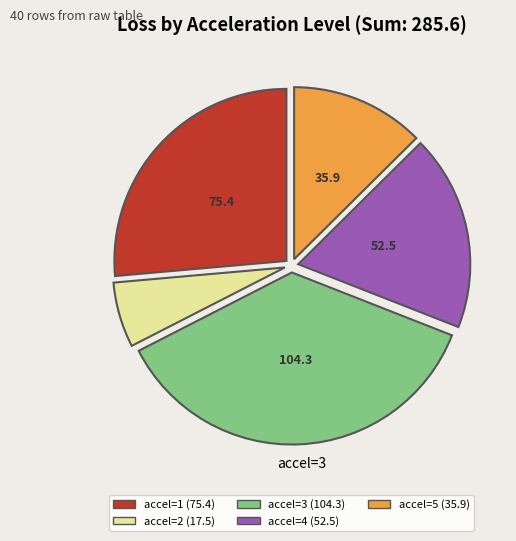

Is there a majority slice in this chart?

No